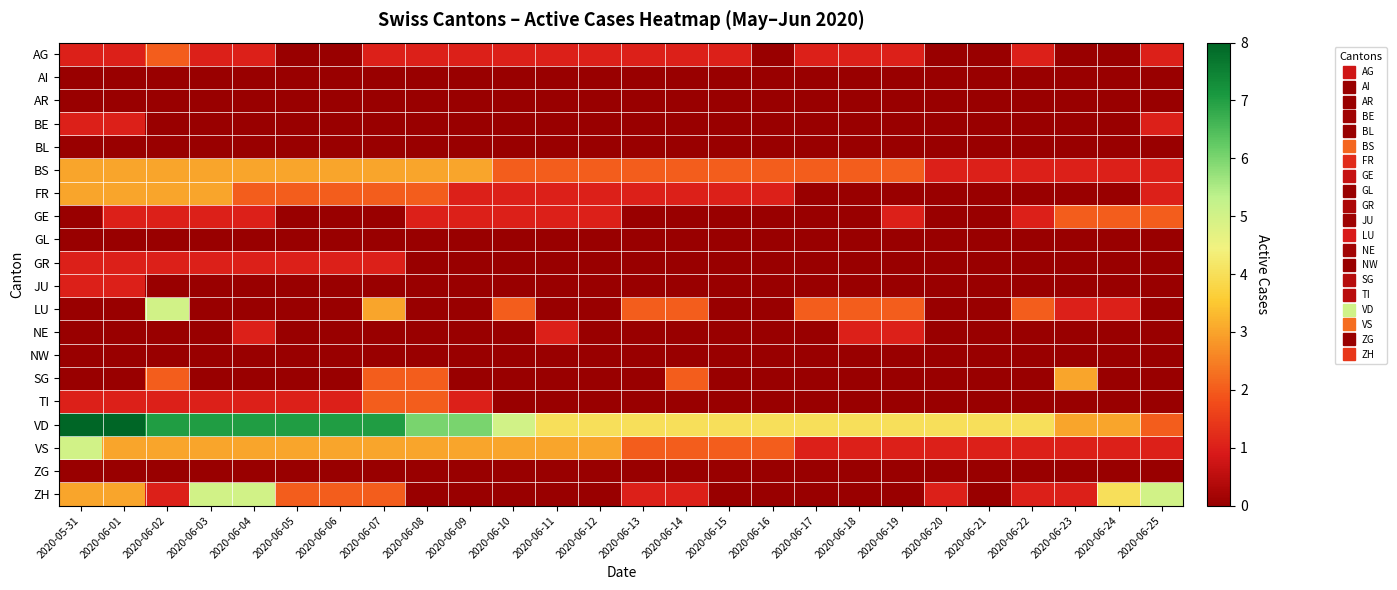

Reading right to left, transcribe all the data shown in this chart.

AG: 2020-06-25=1	2020-06-24=0	2020-06-23=0	2020-06-22=1	2020-06-21=0	2020-06-20=0	2020-06-19=1	2020-06-18=1	2020-06-17=1	2020-06-16=0	2020-06-15=1	2020-06-14=1	2020-06-13=1	2020-06-12=1	2020-06-11=1	2020-06-10=1	2020-06-09=1	2020-06-08=1	2020-06-07=1	2020-06-06=0	2020-06-05=0	2020-06-04=1	2020-06-03=1	2020-06-02=2	2020-06-01=1	2020-05-31=1
AI: 2020-06-25=0	2020-06-24=0	2020-06-23=0	2020-06-22=0	2020-06-21=0	2020-06-20=0	2020-06-19=0	2020-06-18=0	2020-06-17=0	2020-06-16=0	2020-06-15=0	2020-06-14=0	2020-06-13=0	2020-06-12=0	2020-06-11=0	2020-06-10=0	2020-06-09=0	2020-06-08=0	2020-06-07=0	2020-06-06=0	2020-06-05=0	2020-06-04=0	2020-06-03=0	2020-06-02=0	2020-06-01=0	2020-05-31=0
AR: 2020-06-25=0	2020-06-24=0	2020-06-23=0	2020-06-22=0	2020-06-21=0	2020-06-20=0	2020-06-19=0	2020-06-18=0	2020-06-17=0	2020-06-16=0	2020-06-15=0	2020-06-14=0	2020-06-13=0	2020-06-12=0	2020-06-11=0	2020-06-10=0	2020-06-09=0	2020-06-08=0	2020-06-07=0	2020-06-06=0	2020-06-05=0	2020-06-04=0	2020-06-03=0	2020-06-02=0	2020-06-01=0	2020-05-31=0
BE: 2020-06-25=1	2020-06-24=0	2020-06-23=0	2020-06-22=0	2020-06-21=0	2020-06-20=0	2020-06-19=0	2020-06-18=0	2020-06-17=0	2020-06-16=0	2020-06-15=0	2020-06-14=0	2020-06-13=0	2020-06-12=0	2020-06-11=0	2020-06-10=0	2020-06-09=0	2020-06-08=0	2020-06-07=0	2020-06-06=0	2020-06-05=0	2020-06-04=0	2020-06-03=0	2020-06-02=0	2020-06-01=1	2020-05-31=1
BL: 2020-06-25=0	2020-06-24=0	2020-06-23=0	2020-06-22=0	2020-06-21=0	2020-06-20=0	2020-06-19=0	2020-06-18=0	2020-06-17=0	2020-06-16=0	2020-06-15=0	2020-06-14=0	2020-06-13=0	2020-06-12=0	2020-06-11=0	2020-06-10=0	2020-06-09=0	2020-06-08=0	2020-06-07=0	2020-06-06=0	2020-06-05=0	2020-06-04=0	2020-06-03=0	2020-06-02=0	2020-06-01=0	2020-05-31=0
BS: 2020-06-25=1	2020-06-24=1	2020-06-23=1	2020-06-22=1	2020-06-21=1	2020-06-20=1	2020-06-19=2	2020-06-18=2	2020-06-17=2	2020-06-16=2	2020-06-15=2	2020-06-14=2	2020-06-13=2	2020-06-12=2	2020-06-11=2	2020-06-10=2	2020-06-09=3	2020-06-08=3	2020-06-07=3	2020-06-06=3	2020-06-05=3	2020-06-04=3	2020-06-03=3	2020-06-02=3	2020-06-01=3	2020-05-31=3
FR: 2020-06-25=1	2020-06-24=0	2020-06-23=0	2020-06-22=0	2020-06-21=0	2020-06-20=0	2020-06-19=0	2020-06-18=0	2020-06-17=0	2020-06-16=1	2020-06-15=1	2020-06-14=1	2020-06-13=1	2020-06-12=1	2020-06-11=1	2020-06-10=1	2020-06-09=1	2020-06-08=2	2020-06-07=2	2020-06-06=2	2020-06-05=2	2020-06-04=2	2020-06-03=3	2020-06-02=3	2020-06-01=3	2020-05-31=3
GE: 2020-06-25=2	2020-06-24=2	2020-06-23=2	2020-06-22=1	2020-06-21=0	2020-06-20=0	2020-06-19=1	2020-06-18=0	2020-06-17=0	2020-06-16=0	2020-06-15=0	2020-06-14=0	2020-06-13=0	2020-06-12=1	2020-06-11=1	2020-06-10=1	2020-06-09=1	2020-06-08=1	2020-06-07=0	2020-06-06=0	2020-06-05=0	2020-06-04=1	2020-06-03=1	2020-06-02=1	2020-06-01=1	2020-05-31=0
GL: 2020-06-25=0	2020-06-24=0	2020-06-23=0	2020-06-22=0	2020-06-21=0	2020-06-20=0	2020-06-19=0	2020-06-18=0	2020-06-17=0	2020-06-16=0	2020-06-15=0	2020-06-14=0	2020-06-13=0	2020-06-12=0	2020-06-11=0	2020-06-10=0	2020-06-09=0	2020-06-08=0	2020-06-07=0	2020-06-06=0	2020-06-05=0	2020-06-04=0	2020-06-03=0	2020-06-02=0	2020-06-01=0	2020-05-31=0
GR: 2020-06-25=0	2020-06-24=0	2020-06-23=0	2020-06-22=0	2020-06-21=0	2020-06-20=0	2020-06-19=0	2020-06-18=0	2020-06-17=0	2020-06-16=0	2020-06-15=0	2020-06-14=0	2020-06-13=0	2020-06-12=0	2020-06-11=0	2020-06-10=0	2020-06-09=0	2020-06-08=0	2020-06-07=1	2020-06-06=1	2020-06-05=1	2020-06-04=1	2020-06-03=1	2020-06-02=1	2020-06-01=1	2020-05-31=1
JU: 2020-06-25=0	2020-06-24=0	2020-06-23=0	2020-06-22=0	2020-06-21=0	2020-06-20=0	2020-06-19=0	2020-06-18=0	2020-06-17=0	2020-06-16=0	2020-06-15=0	2020-06-14=0	2020-06-13=0	2020-06-12=0	2020-06-11=0	2020-06-10=0	2020-06-09=0	2020-06-08=0	2020-06-07=0	2020-06-06=0	2020-06-05=0	2020-06-04=0	2020-06-03=0	2020-06-02=0	2020-06-01=1	2020-05-31=1
LU: 2020-06-25=0	2020-06-24=1	2020-06-23=1	2020-06-22=2	2020-06-21=0	2020-06-20=0	2020-06-19=2	2020-06-18=2	2020-06-17=2	2020-06-16=0	2020-06-15=0	2020-06-14=2	2020-06-13=2	2020-06-12=0	2020-06-11=0	2020-06-10=2	2020-06-09=0	2020-06-08=0	2020-06-07=3	2020-06-06=0	2020-06-05=0	2020-06-04=0	2020-06-03=0	2020-06-02=5	2020-06-01=0	2020-05-31=0
NE: 2020-06-25=0	2020-06-24=0	2020-06-23=0	2020-06-22=0	2020-06-21=0	2020-06-20=0	2020-06-19=1	2020-06-18=1	2020-06-17=0	2020-06-16=0	2020-06-15=0	2020-06-14=0	2020-06-13=0	2020-06-12=0	2020-06-11=1	2020-06-10=0	2020-06-09=0	2020-06-08=0	2020-06-07=0	2020-06-06=0	2020-06-05=0	2020-06-04=1	2020-06-03=0	2020-06-02=0	2020-06-01=0	2020-05-31=0
NW: 2020-06-25=0	2020-06-24=0	2020-06-23=0	2020-06-22=0	2020-06-21=0	2020-06-20=0	2020-06-19=0	2020-06-18=0	2020-06-17=0	2020-06-16=0	2020-06-15=0	2020-06-14=0	2020-06-13=0	2020-06-12=0	2020-06-11=0	2020-06-10=0	2020-06-09=0	2020-06-08=0	2020-06-07=0	2020-06-06=0	2020-06-05=0	2020-06-04=0	2020-06-03=0	2020-06-02=0	2020-06-01=0	2020-05-31=0
SG: 2020-06-25=0	2020-06-24=0	2020-06-23=3	2020-06-22=0	2020-06-21=0	2020-06-20=0	2020-06-19=0	2020-06-18=0	2020-06-17=0	2020-06-16=0	2020-06-15=0	2020-06-14=2	2020-06-13=0	2020-06-12=0	2020-06-11=0	2020-06-10=0	2020-06-09=0	2020-06-08=2	2020-06-07=2	2020-06-06=0	2020-06-05=0	2020-06-04=0	2020-06-03=0	2020-06-02=2	2020-06-01=0	2020-05-31=0
TI: 2020-06-25=0	2020-06-24=0	2020-06-23=0	2020-06-22=0	2020-06-21=0	2020-06-20=0	2020-06-19=0	2020-06-18=0	2020-06-17=0	2020-06-16=0	2020-06-15=0	2020-06-14=0	2020-06-13=0	2020-06-12=0	2020-06-11=0	2020-06-10=0	2020-06-09=1	2020-06-08=2	2020-06-07=2	2020-06-06=1	2020-06-05=1	2020-06-04=1	2020-06-03=1	2020-06-02=1	2020-06-01=1	2020-05-31=1
VD: 2020-06-25=2	2020-06-24=3	2020-06-23=3	2020-06-22=4	2020-06-21=4	2020-06-20=4	2020-06-19=4	2020-06-18=4	2020-06-17=4	2020-06-16=4	2020-06-15=4	2020-06-14=4	2020-06-13=4	2020-06-12=4	2020-06-11=4	2020-06-10=5	2020-06-09=6	2020-06-08=6	2020-06-07=7	2020-06-06=7	2020-06-05=7	2020-06-04=7	2020-06-03=7	2020-06-02=7	2020-06-01=8	2020-05-31=8
VS: 2020-06-25=1	2020-06-24=1	2020-06-23=1	2020-06-22=1	2020-06-21=1	2020-06-20=1	2020-06-19=1	2020-06-18=1	2020-06-17=1	2020-06-16=2	2020-06-15=2	2020-06-14=2	2020-06-13=2	2020-06-12=3	2020-06-11=3	2020-06-10=3	2020-06-09=3	2020-06-08=3	2020-06-07=3	2020-06-06=3	2020-06-05=3	2020-06-04=3	2020-06-03=3	2020-06-02=3	2020-06-01=3	2020-05-31=5
ZG: 2020-06-25=0	2020-06-24=0	2020-06-23=0	2020-06-22=0	2020-06-21=0	2020-06-20=0	2020-06-19=0	2020-06-18=0	2020-06-17=0	2020-06-16=0	2020-06-15=0	2020-06-14=0	2020-06-13=0	2020-06-12=0	2020-06-11=0	2020-06-10=0	2020-06-09=0	2020-06-08=0	2020-06-07=0	2020-06-06=0	2020-06-05=0	2020-06-04=0	2020-06-03=0	2020-06-02=0	2020-06-01=0	2020-05-31=0
ZH: 2020-06-25=5	2020-06-24=4	2020-06-23=1	2020-06-22=1	2020-06-21=0	2020-06-20=1	2020-06-19=0	2020-06-18=0	2020-06-17=0	2020-06-16=0	2020-06-15=0	2020-06-14=1	2020-06-13=1	2020-06-12=0	2020-06-11=0	2020-06-10=0	2020-06-09=0	2020-06-08=0	2020-06-07=2	2020-06-06=2	2020-06-05=2	2020-06-04=5	2020-06-03=5	2020-06-02=1	2020-06-01=3	2020-05-31=3